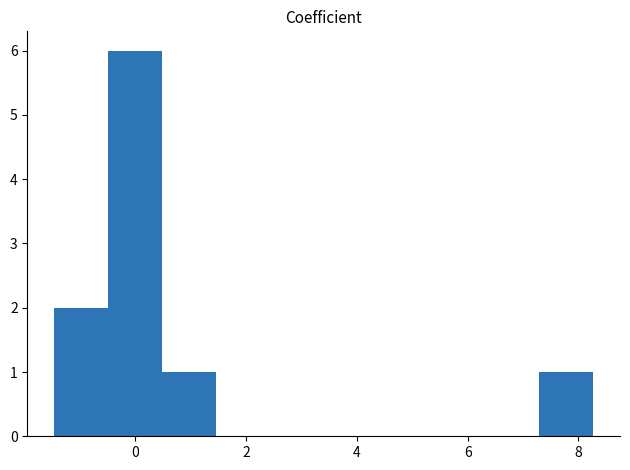

Reading left to right, list every bar in this chart as the range it spans on the x-axis followed by its height. Neither the bar edges nor the heights are printed on the chart, so give them approximately, as read against the axes.

-1.4 to -0.4: 2
-0.4 to 0.4: 6
0.4 to 1.4: 1
1.4 to 2.4: 0
2.4 to 3.4: 0
3.4 to 4.4: 0
4.4 to 5.4: 0
5.4 to 6.4: 0
6.4 to 7.2: 0
7.2 to 8.2: 1